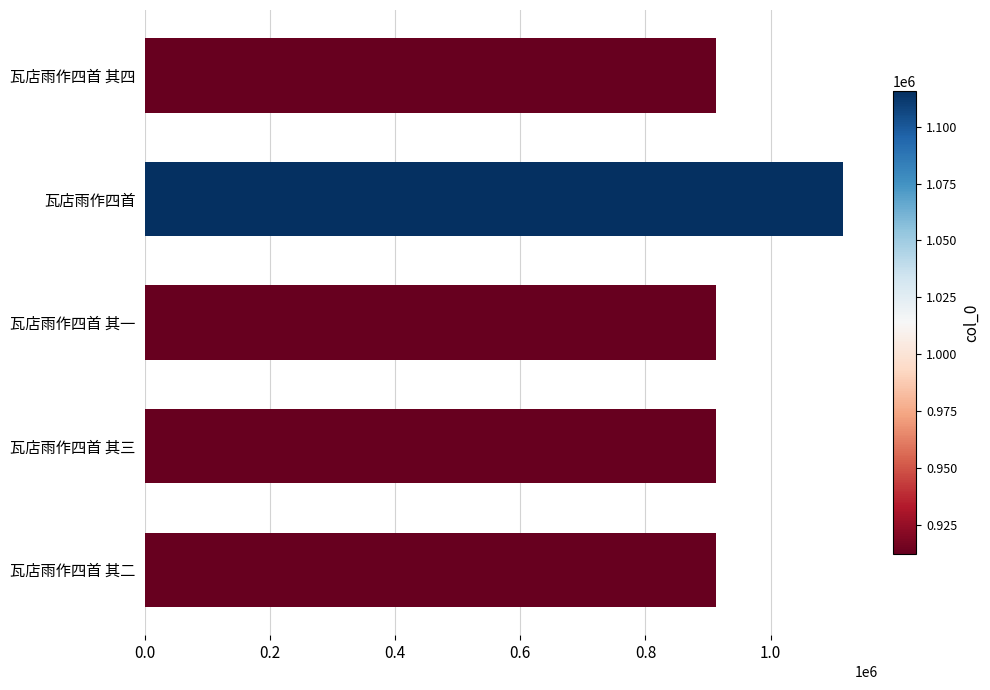

What value does the data have at 瓦店雨作四首 其三?

912120